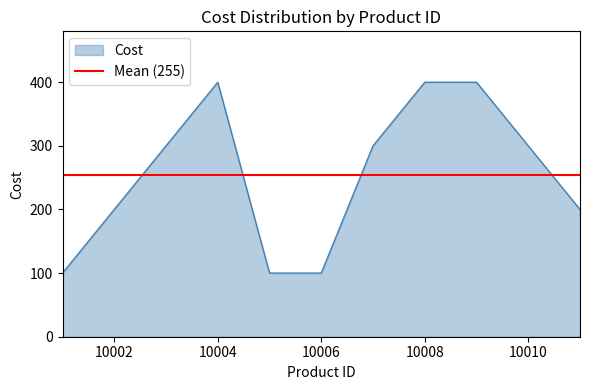

What is the greatest value displayed?

400